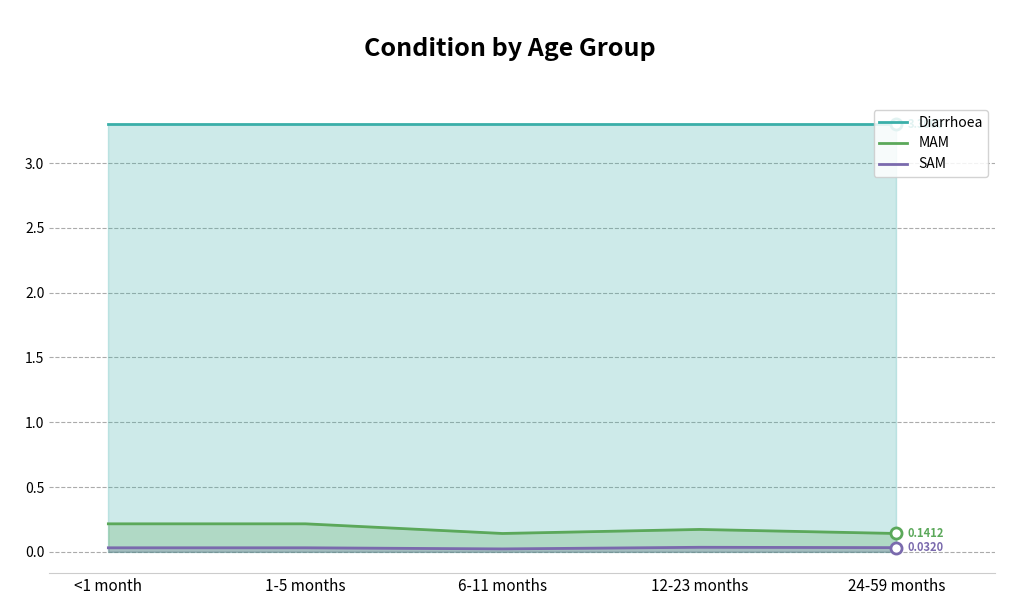

Which has a higher value, <1 month or 1-5 months?

<1 month